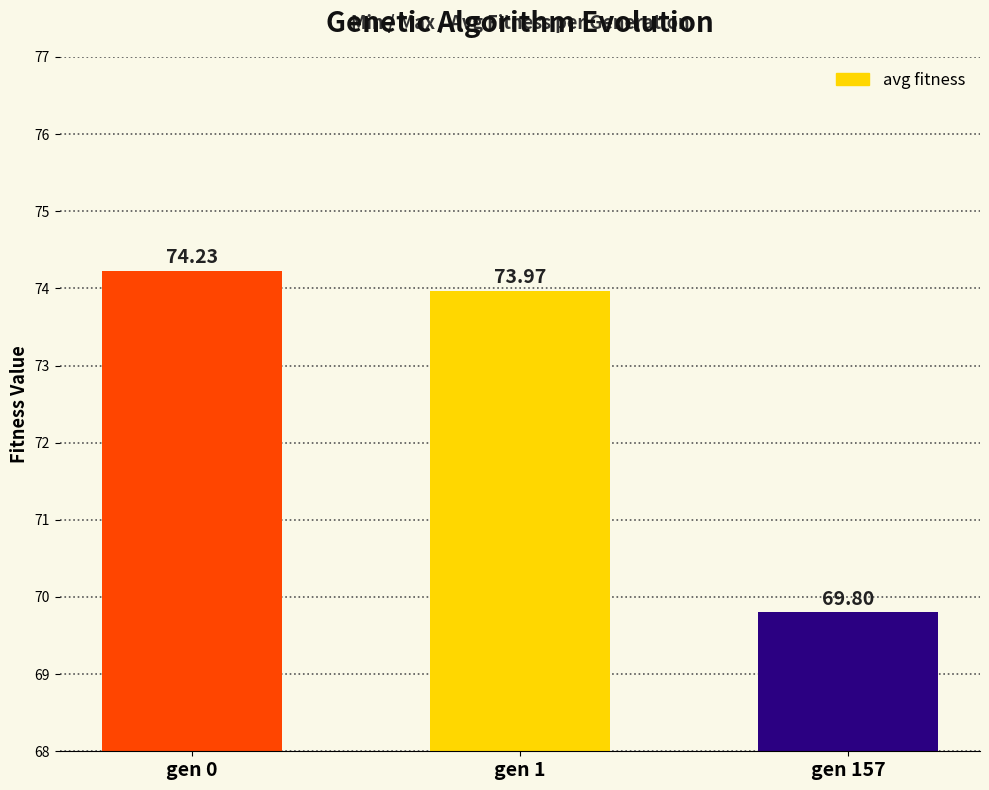

True or false: the data shows 130.3 at gen 1.

False